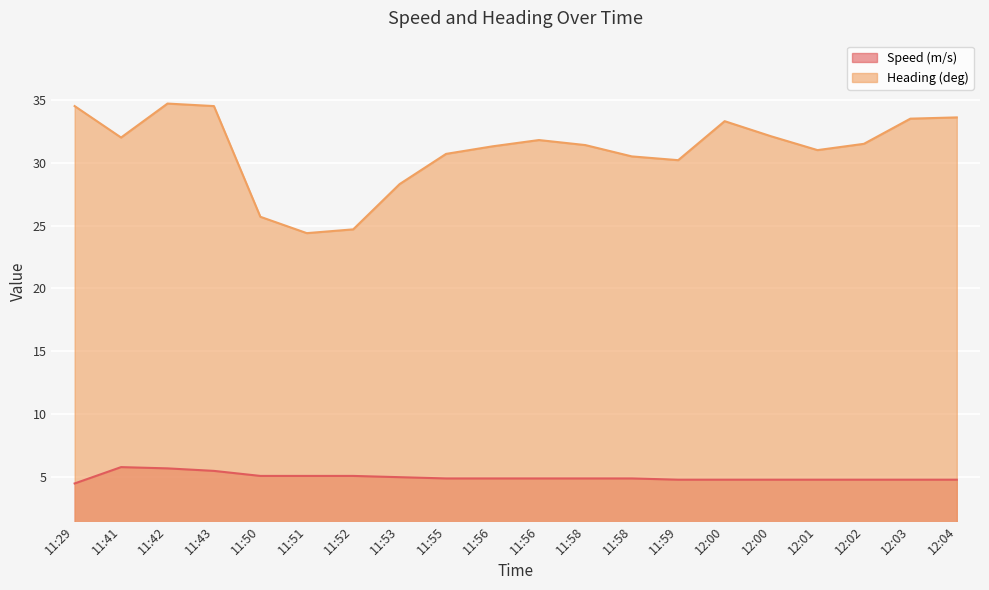

True or false: Heading (deg) and Speed (m/s) intersect in this chart.

False